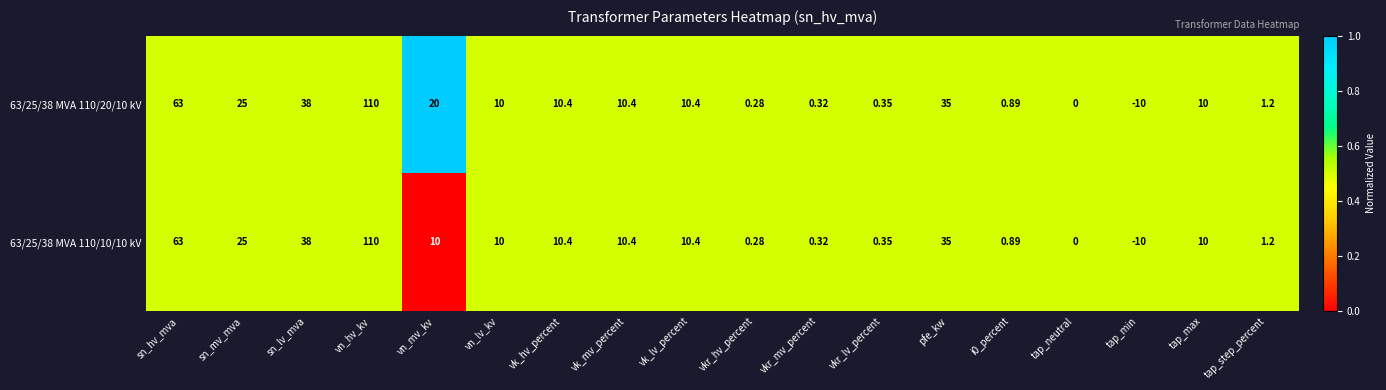

At which category is the sum across all series the highest?

vn_hv_kv